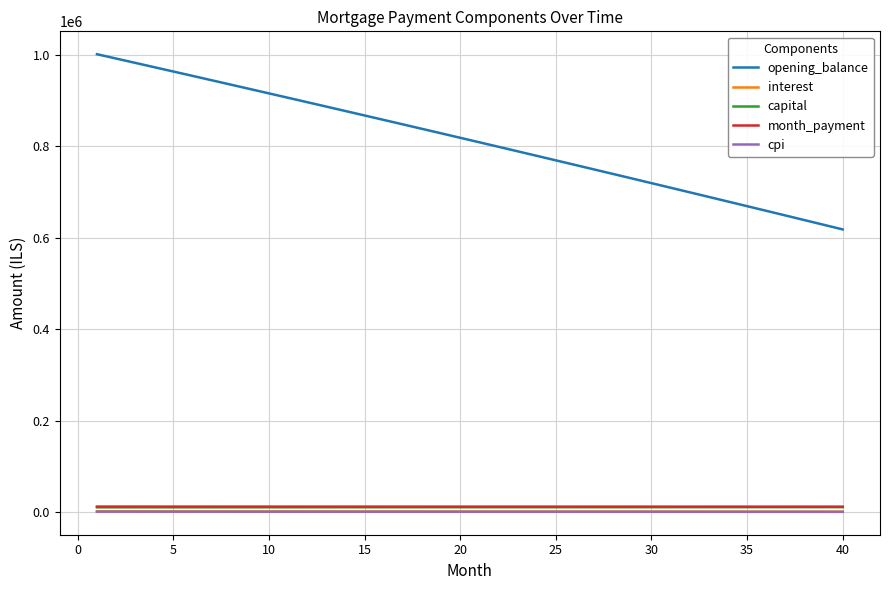

True or false: opening_balance and capital cross at least once.

False